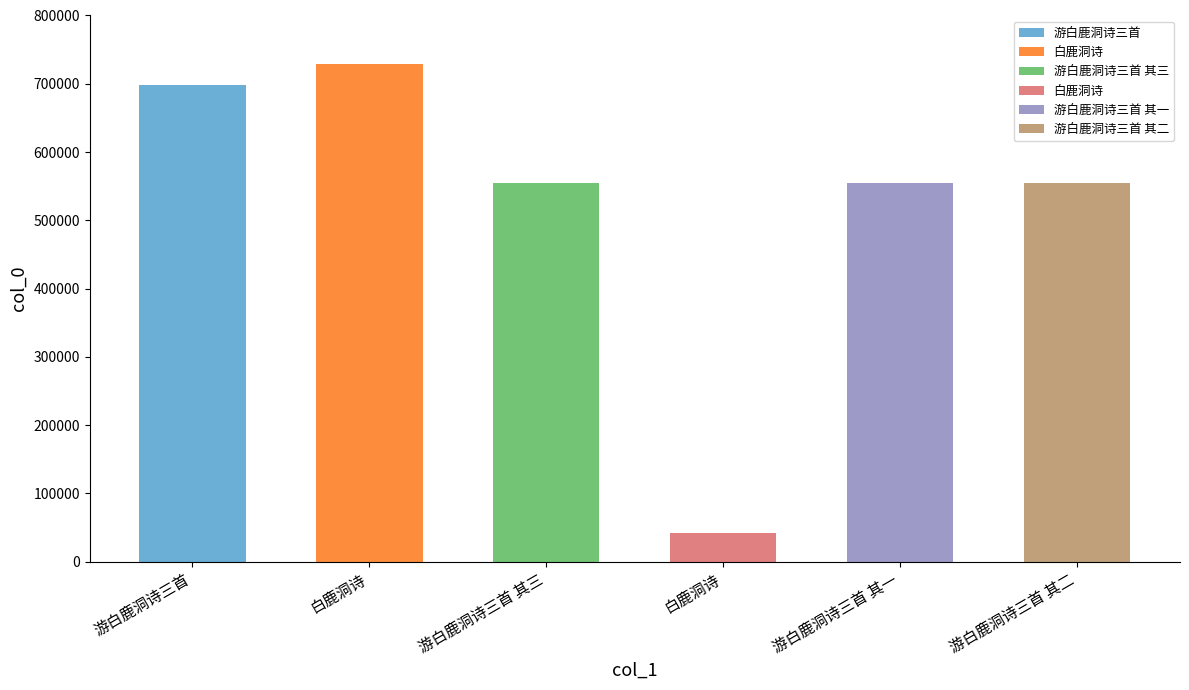

Approximately how many times larger is the value at 游白鹿洞诗三首 其一 compared to 白鹿洞诗?

13.0